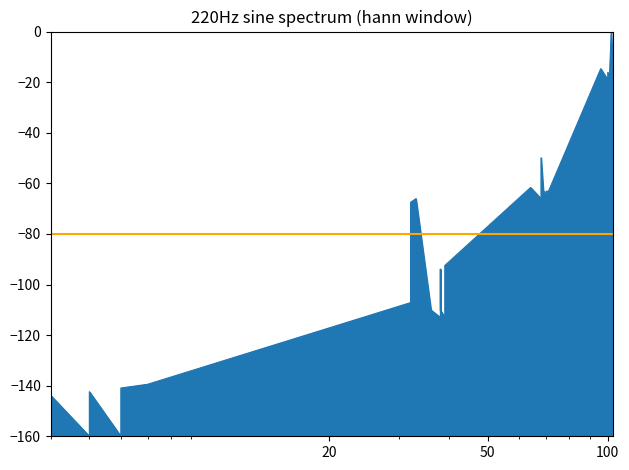

The value at 3 is -212.5. True or false?

False